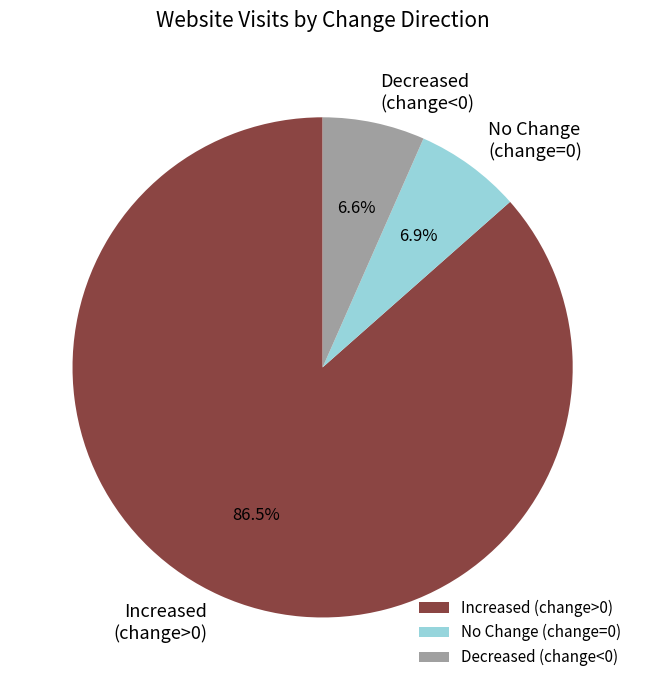

Which slice is the largest?

Increased (change>0)